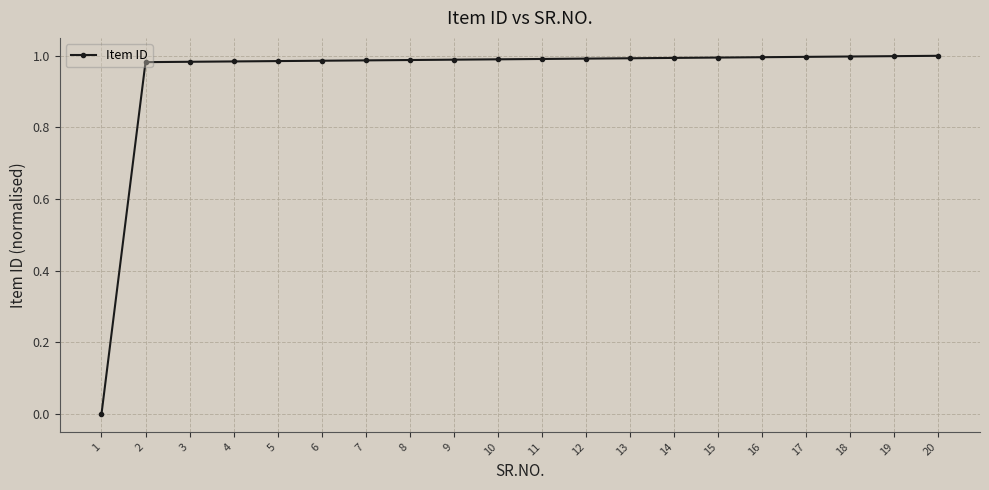

What is the average value?

0.9